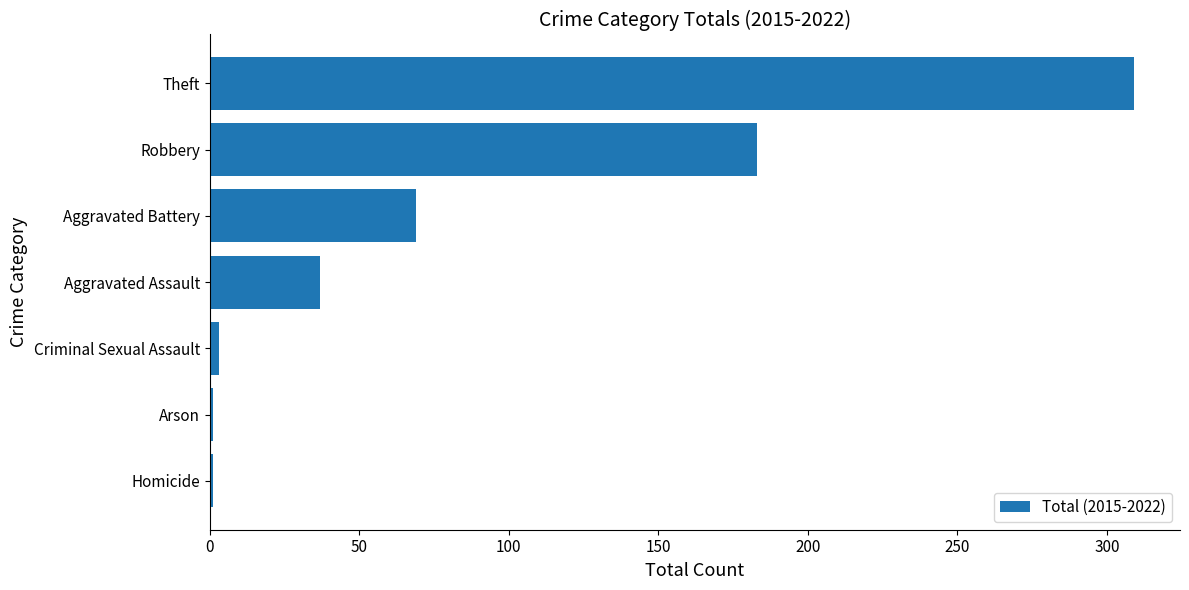

How many bars are there in total?

7